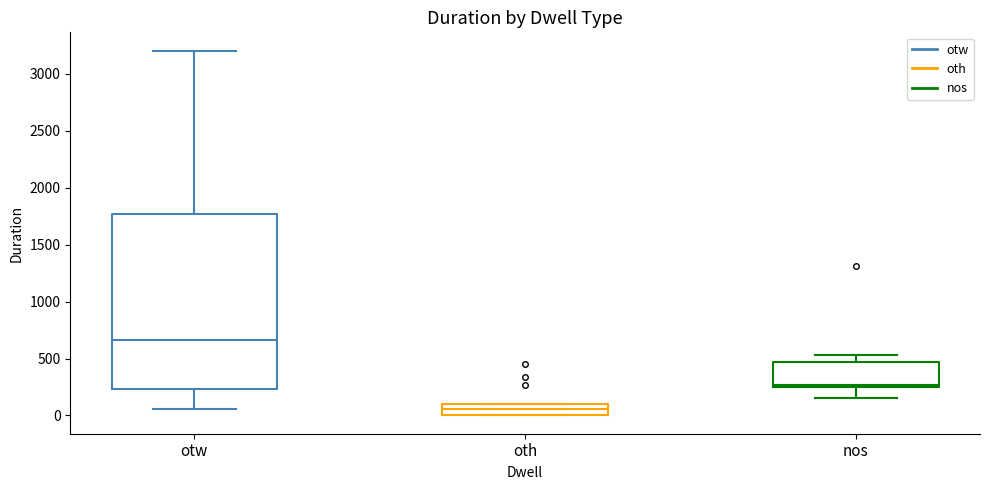

Where is the upper edge of the box for nos on the y-axis? The values are not printed on the chart, so give them approximately, as read against the axis.

450